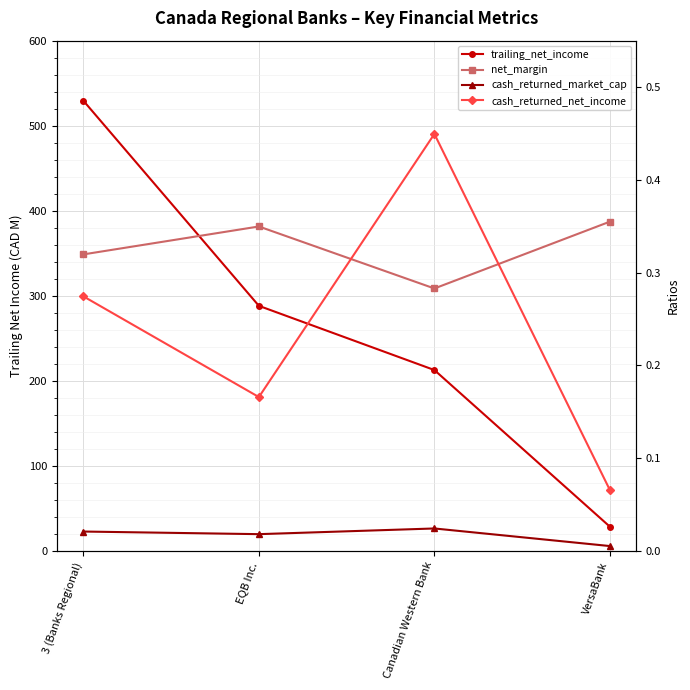

True or false: net_margin and cash_returned_market_cap cross at least once.

False